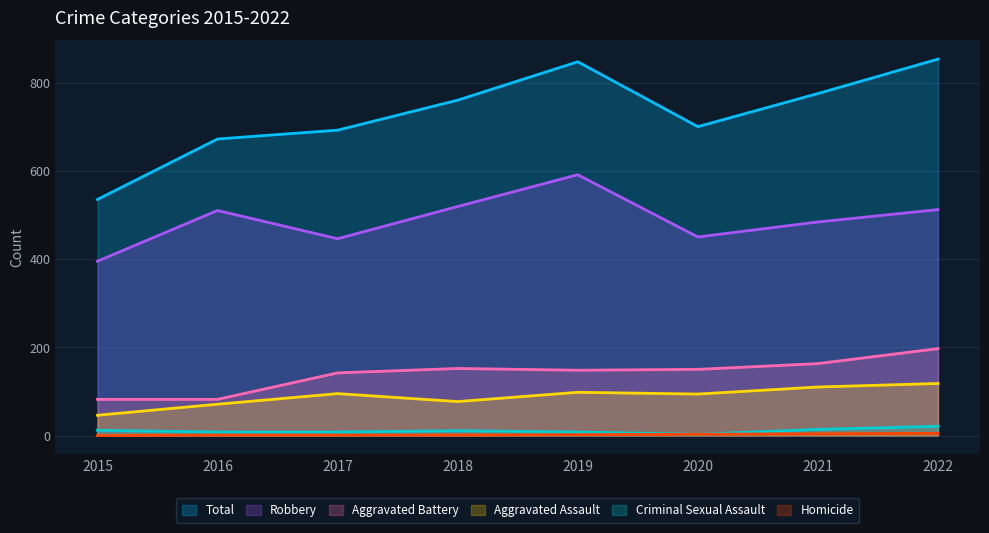

True or false: Total and Aggravated Battery cross at least once.

False